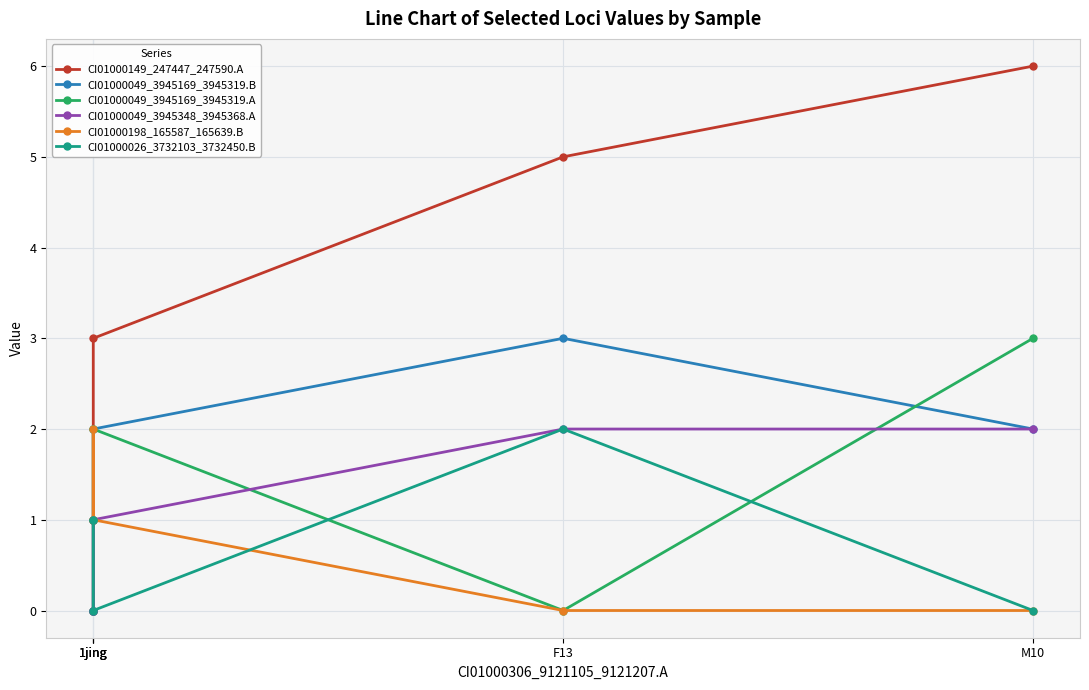

What is the sum of all CI01000049_3945348_3945368.A values?

5